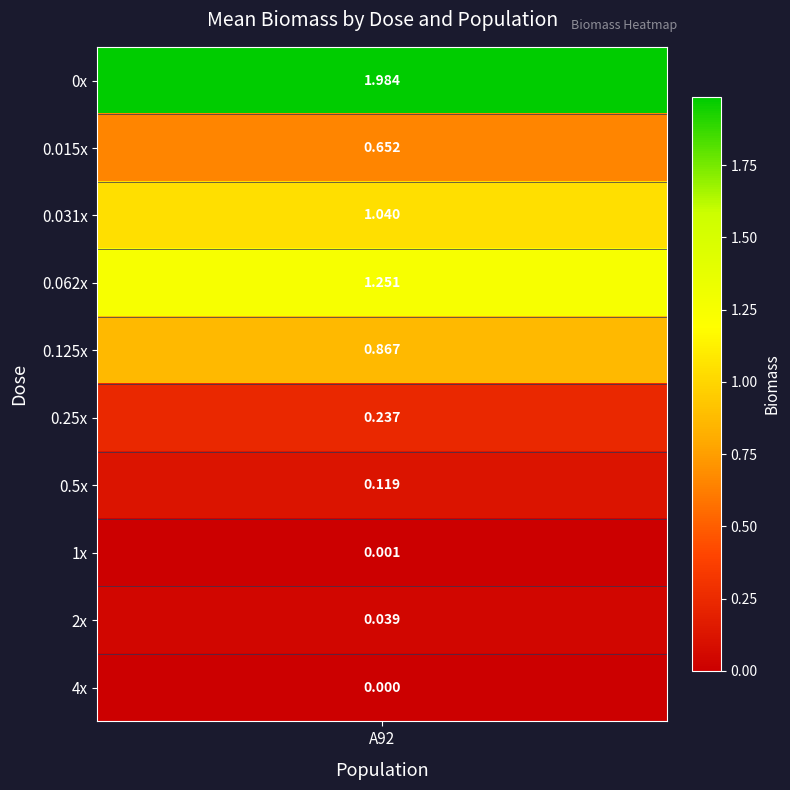

What is the sum of all values?

6.2